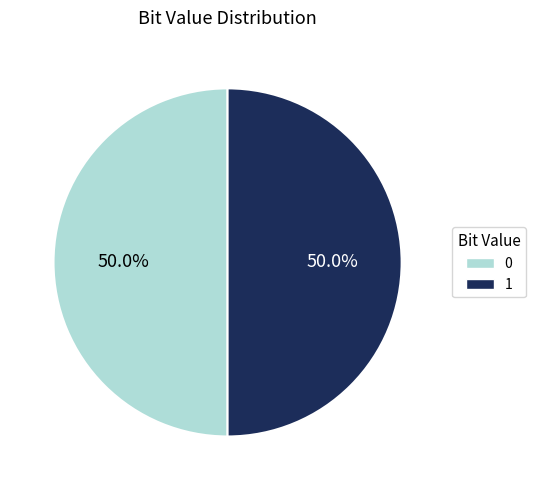

Is it true that 1 is 50% of the pie?

True